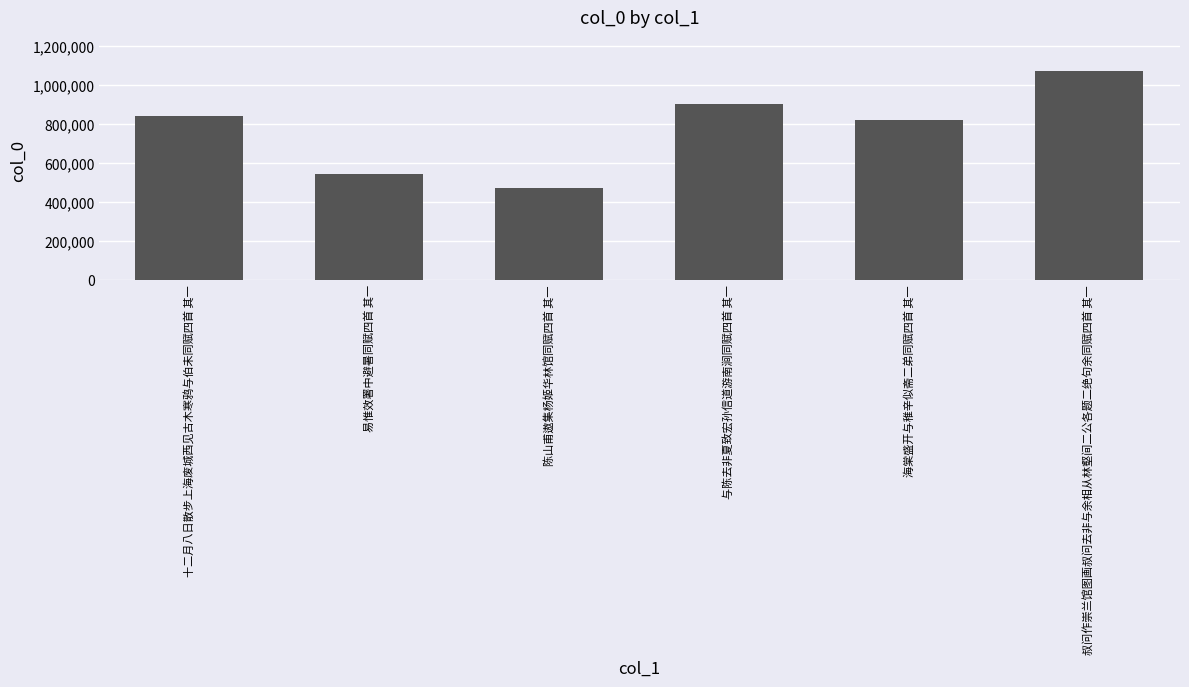

What is the approximate value at 海棠盛开与稚辛似斋二弟同赋四首 其一, to the nearest 10?

819200